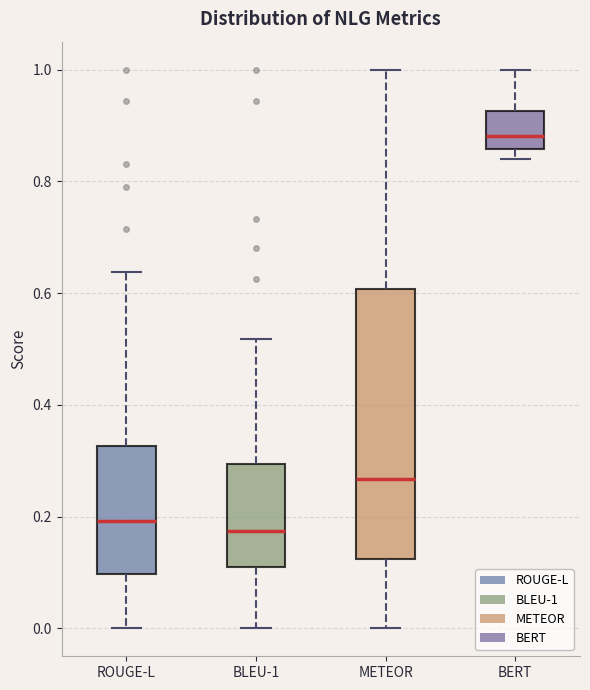

Where does the median line of the box for BERT sit on the y-axis? The values are not printed on the chart, so give them approximately, as read against the axis.

0.88